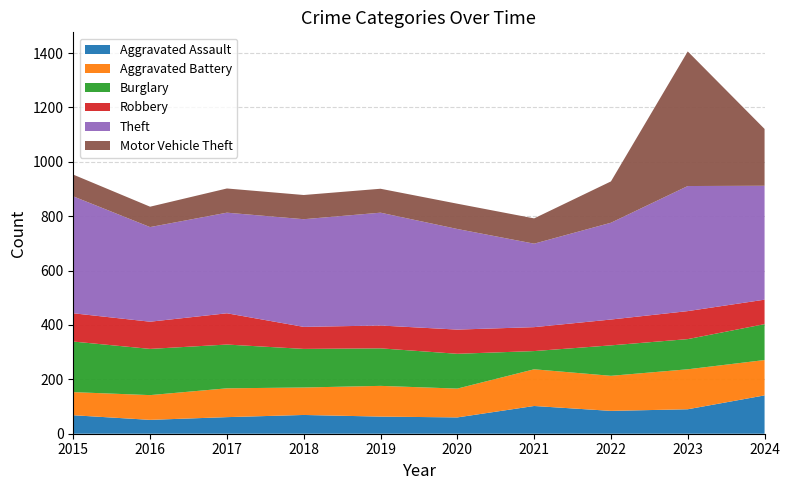

Reading right to left, transcribe all the data shown in this chart.

Aggravated Assault: 141	90	84	102	60	63	69	61	51	68
Aggravated Battery: 130	147	129	135	106	113	101	106	91	85
Burglary: 132	111	112	67	128	138	142	161	170	186
Robbery: 90	103	95	88	89	84	81	115	100	104
Theft: 419	460	356	307	370	415	396	370	348	430
Motor Vehicle Theft: 209	495	152	93	93	88	89	89	75	80